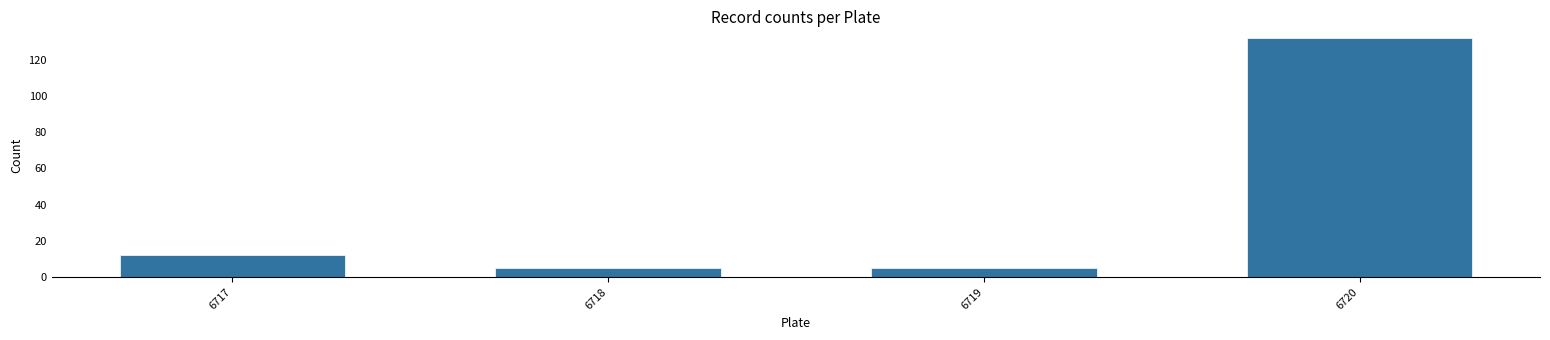

Reading left to right, extract all data points from this chart.

6717=12	6718=5	6719=5	6720=132